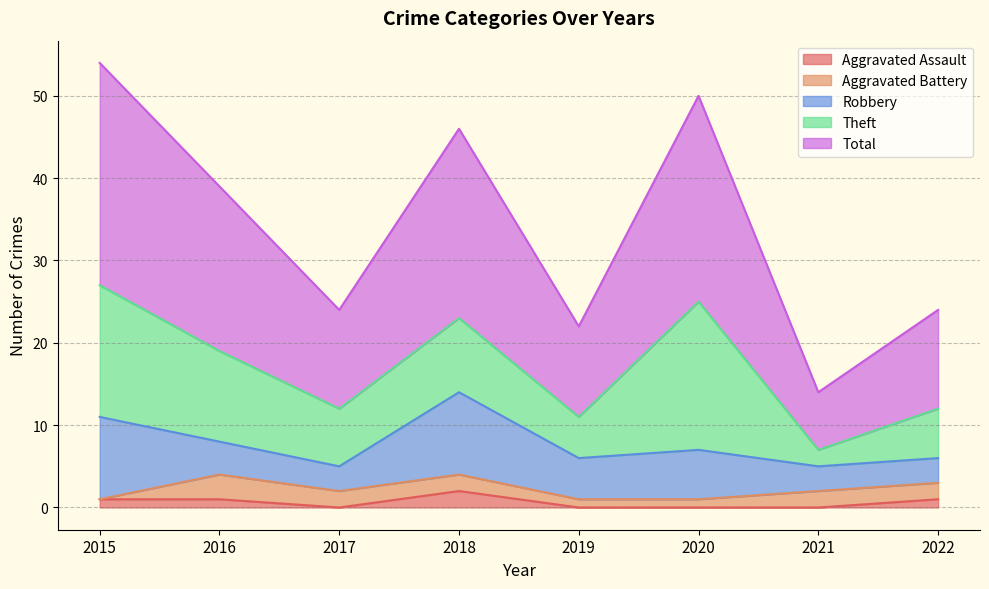

At which category is the sum across all series the highest?

2015